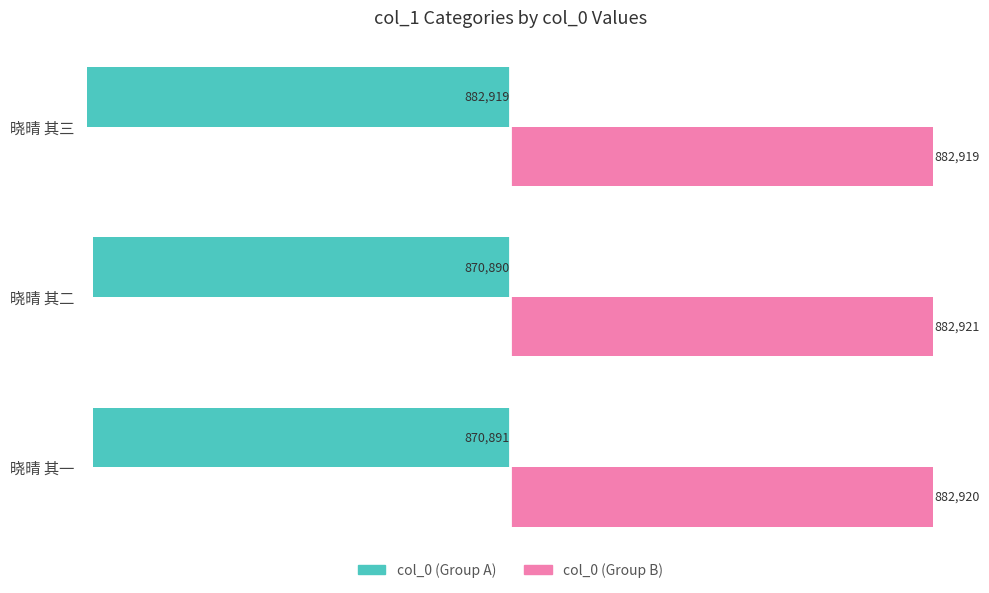

Which series has the largest range (max minus min)?

col_0 (Group A)